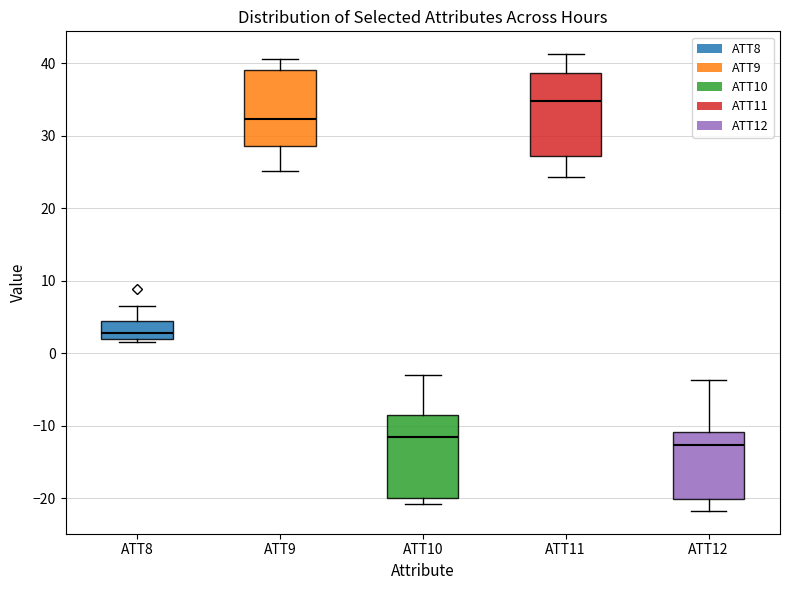

Where is the upper edge of the box for ATT12 on the y-axis? The values are not printed on the chart, so give them approximately, as read against the axis.

-11